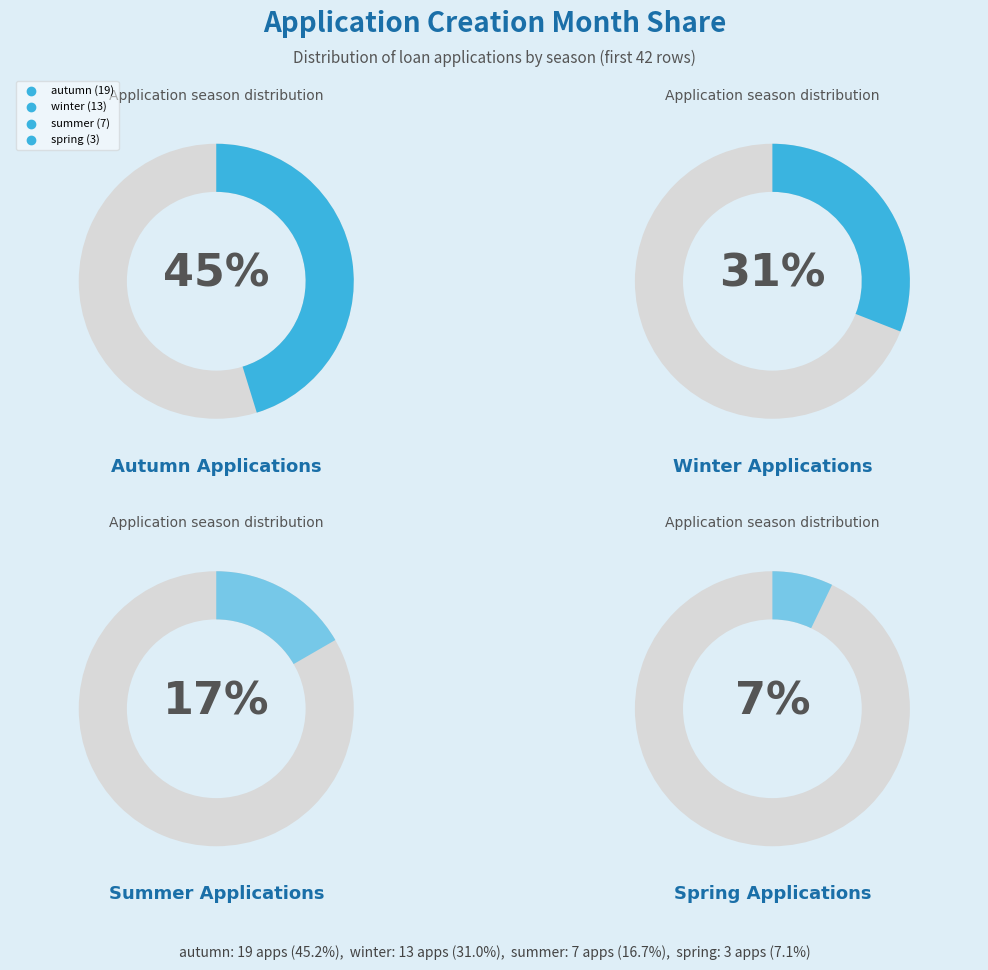

Does spring represent more than half of the total?

No